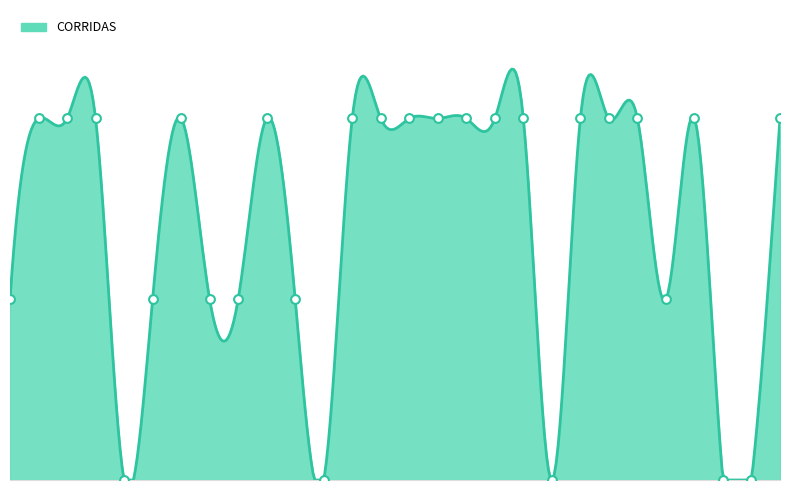

Between 10 and 04, which is larger?

10